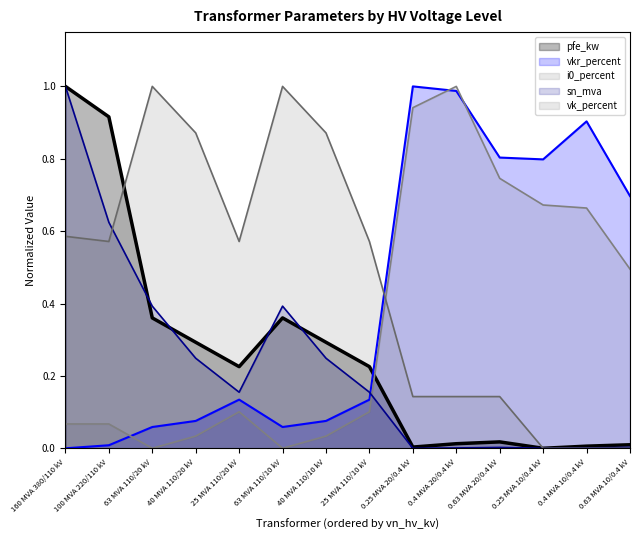

What is the label of the 13th point from the right?

100 MVA 220/110 kV